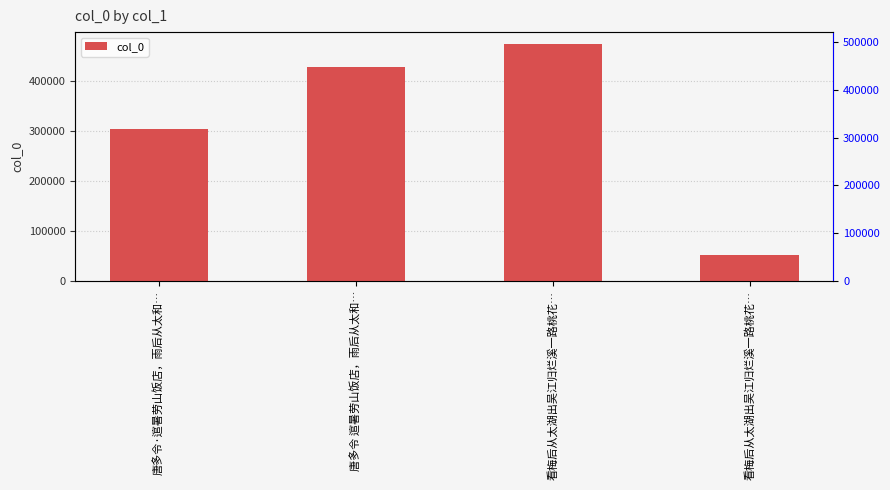

What is the label of the 1st bar from the left?

唐多令·逭暑劳山饭店，雨后从太和…